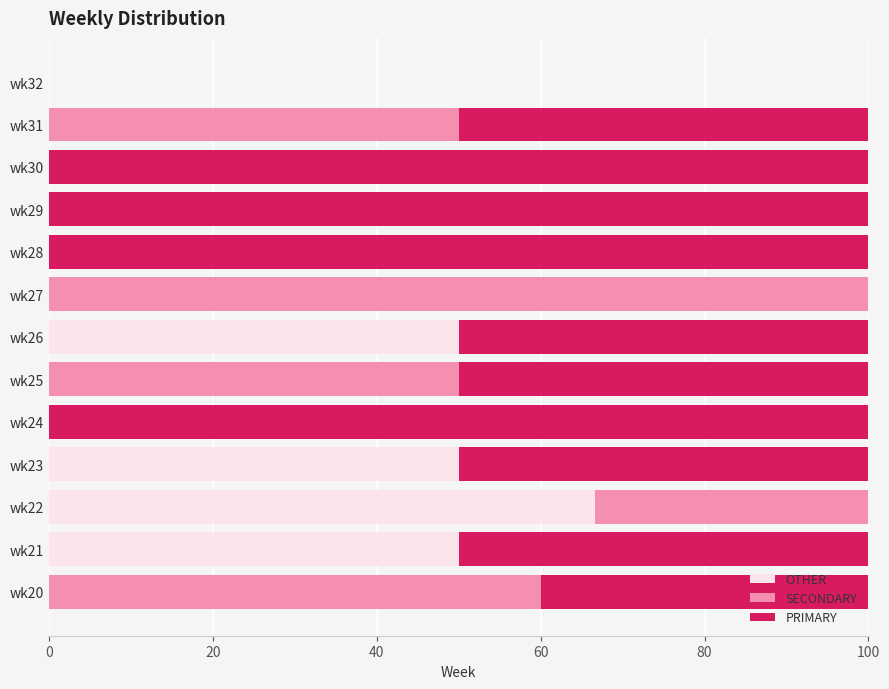

What is the maximum value for OTHER?

66.7